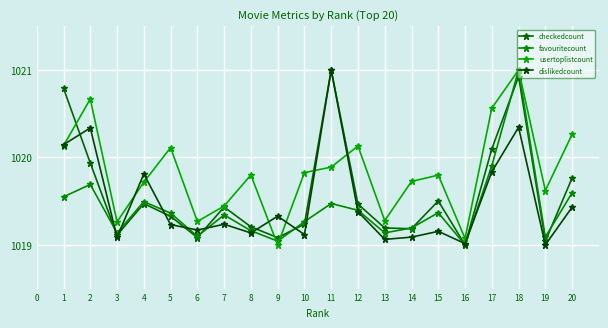

Is the value of favouritecount at 13 greater than the value of usertoplistcount at 18?

No